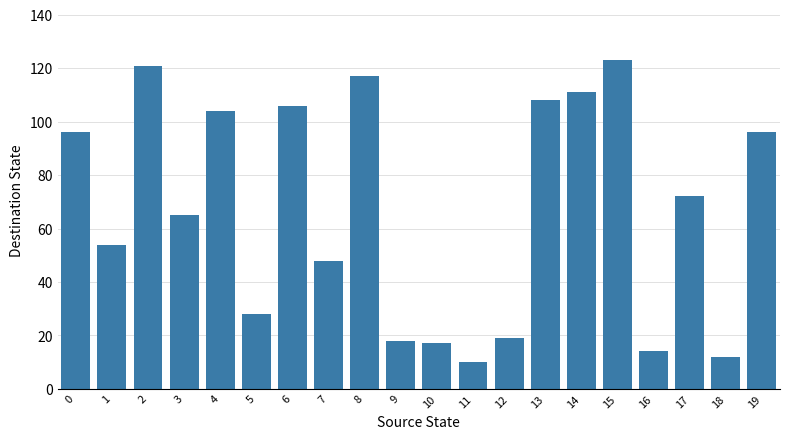

The value at 2 is 121. True or false?

True